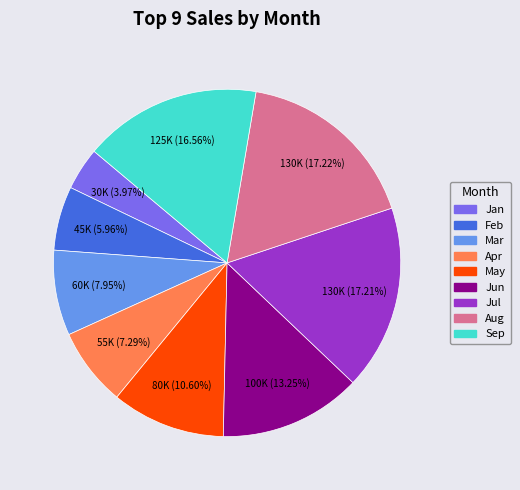

Which category has the smallest portion of the pie?

Jan